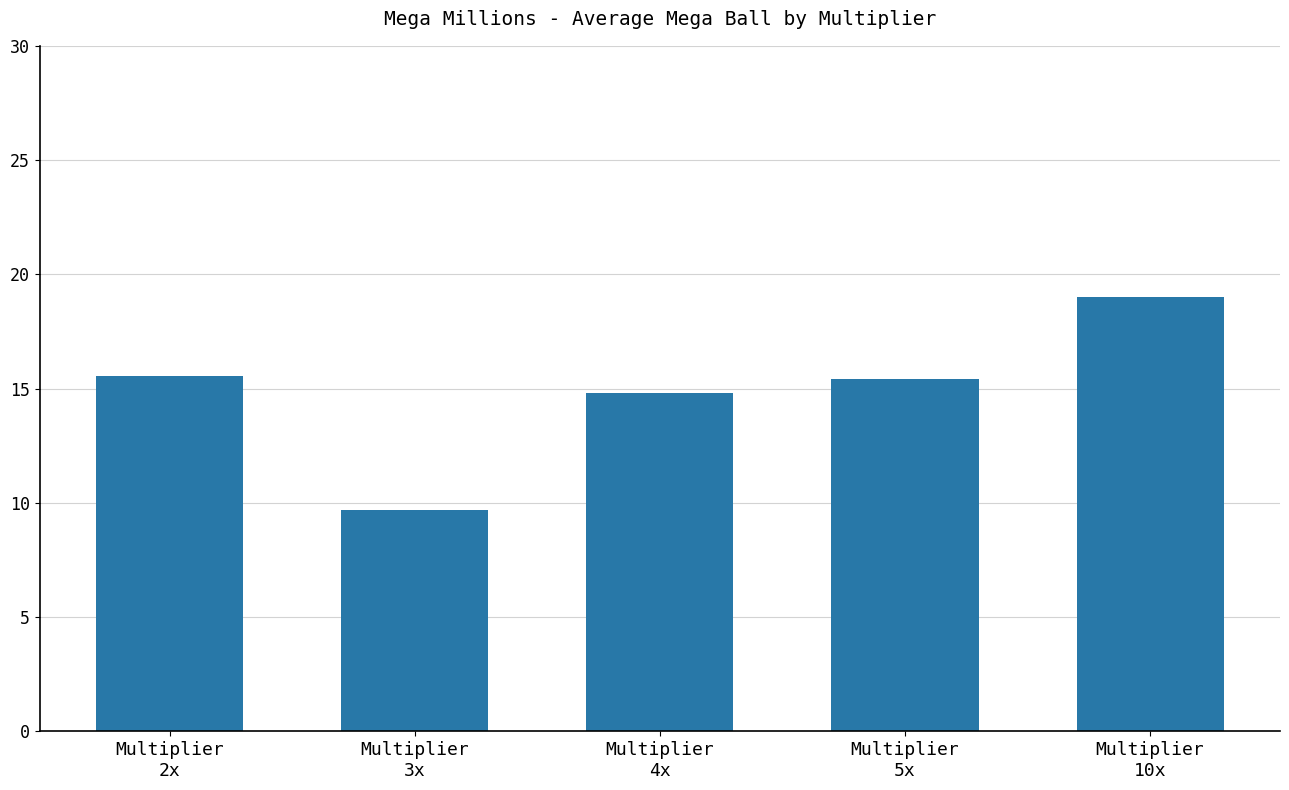

What is the sum of all values?

74.5